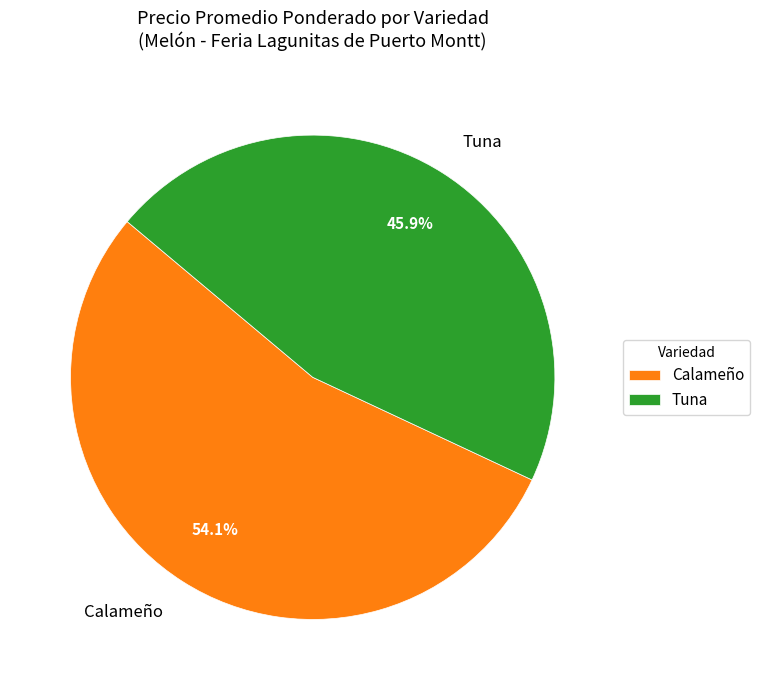

Count the number of slices in the pie.

2